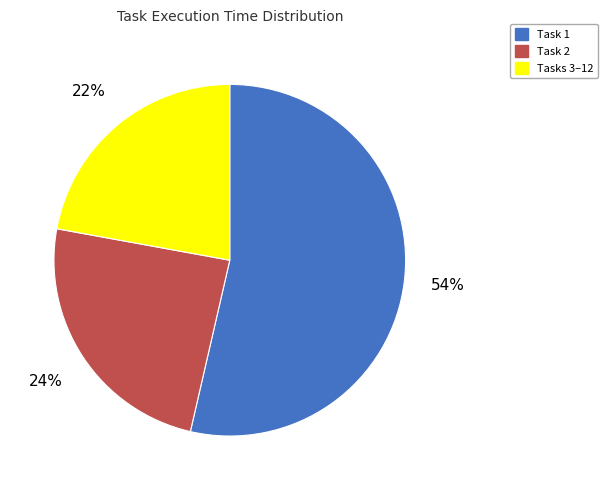

To the nearest percent, what is the average slice percentage?

33%